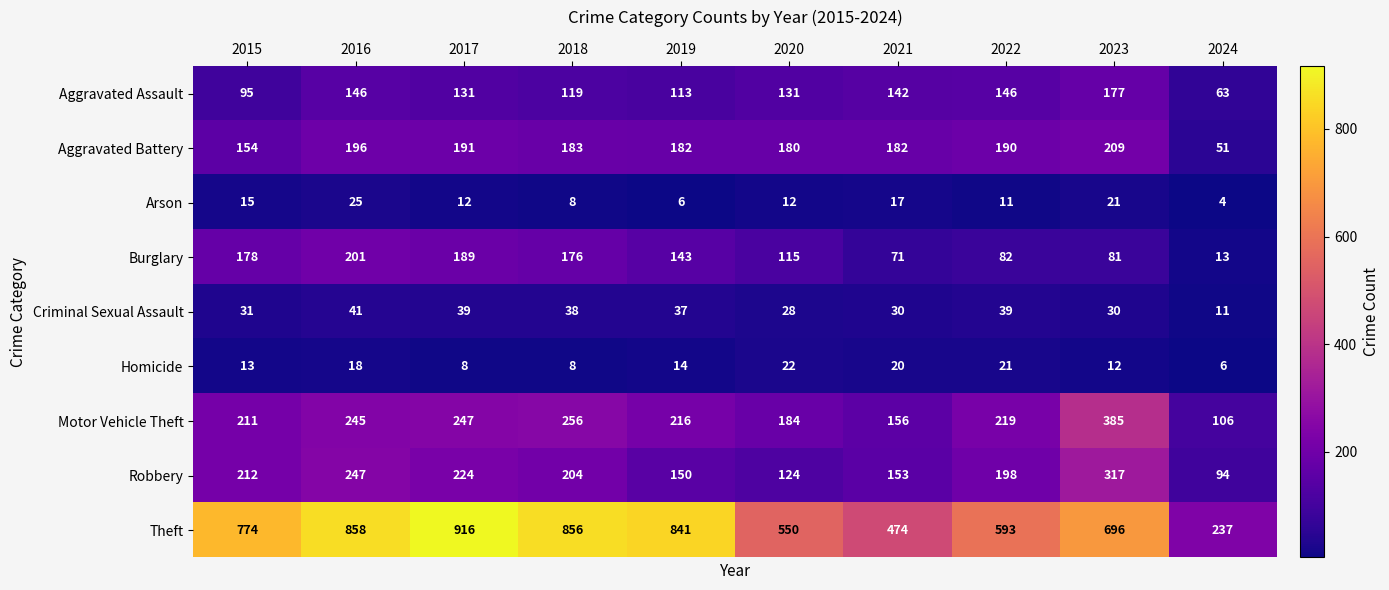

What is the average value of the Aggravated Battery series?

172